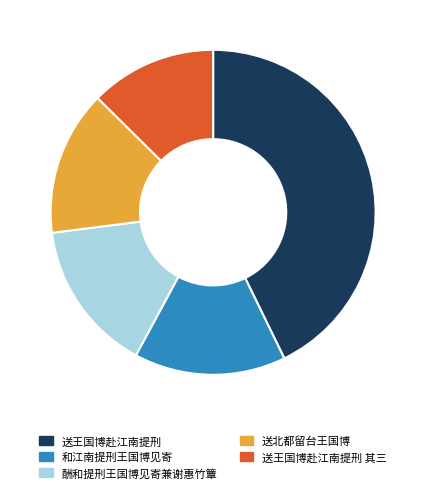

Which slice is the largest?

送王国博赴江南提刑